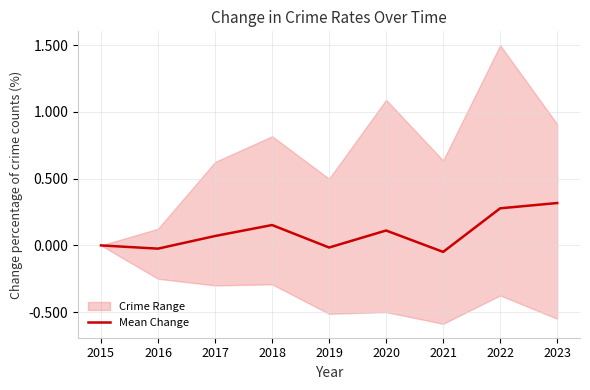

True or false: the data shows 0.1 at 2022.

False